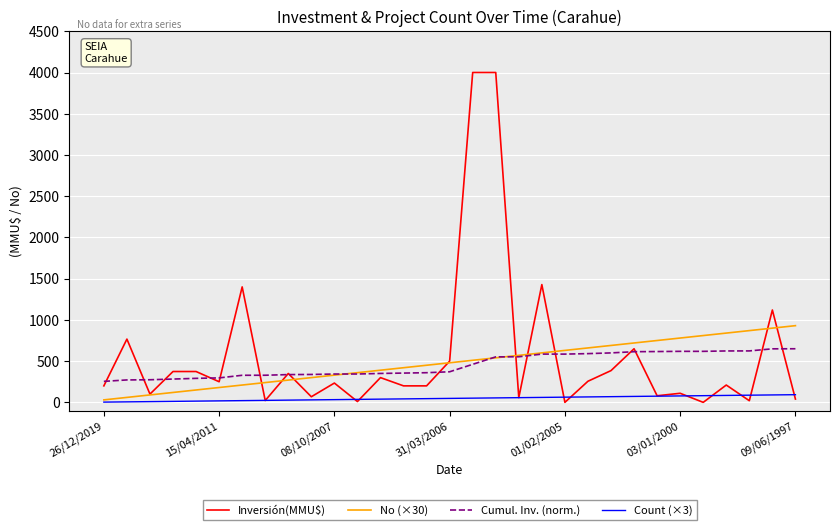

Which series has the largest range (max minus min)?

Inversión(MMU$)